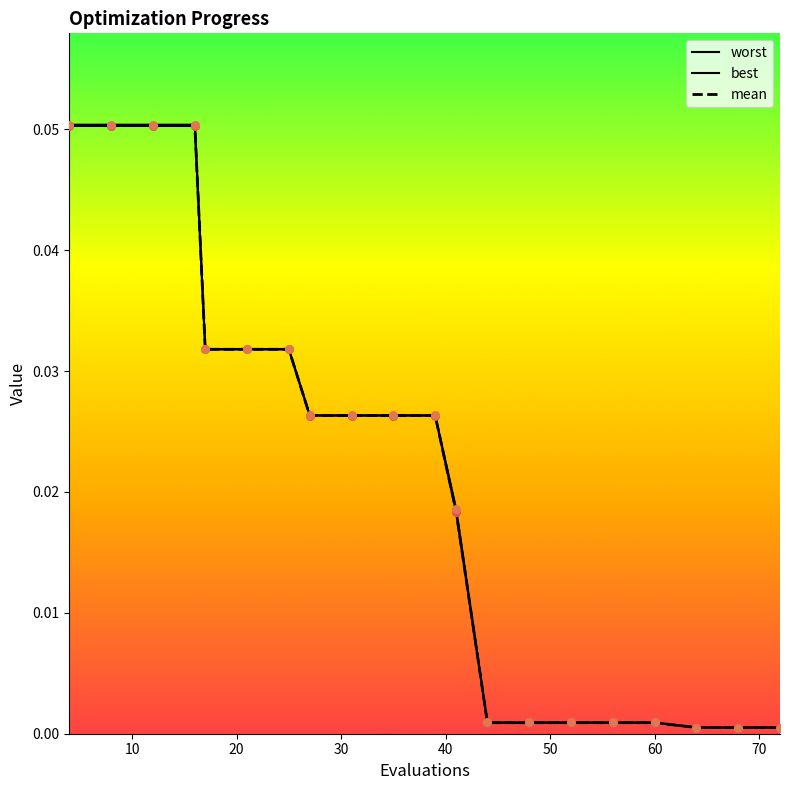

Which series reaches the maximum Y coordinate?

worst